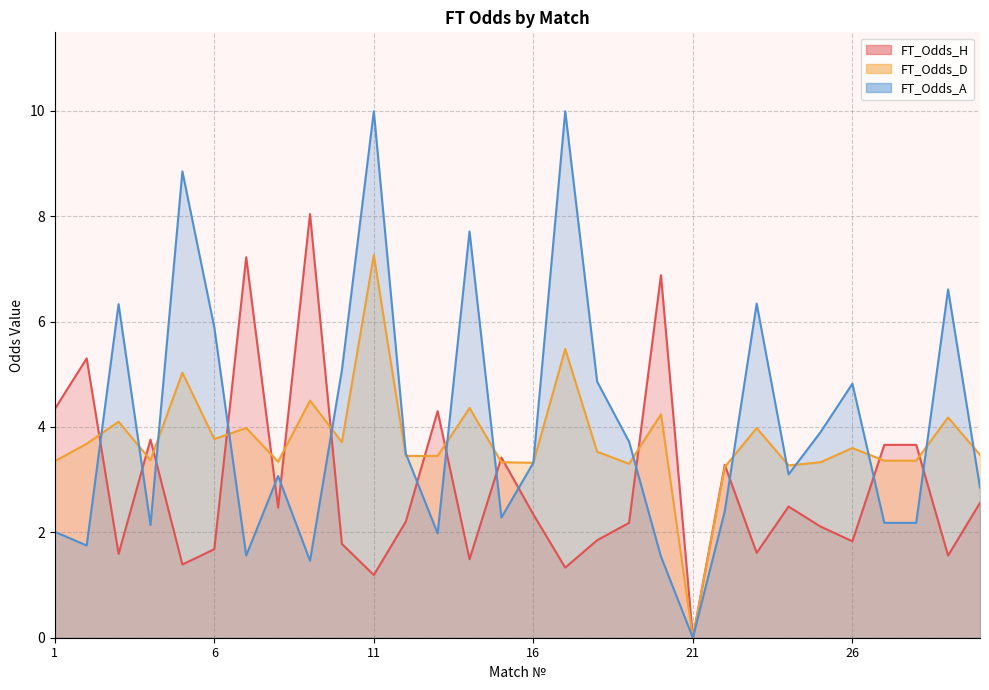

The value of FT_Odds_D at 5 is 7.3. True or false?

False